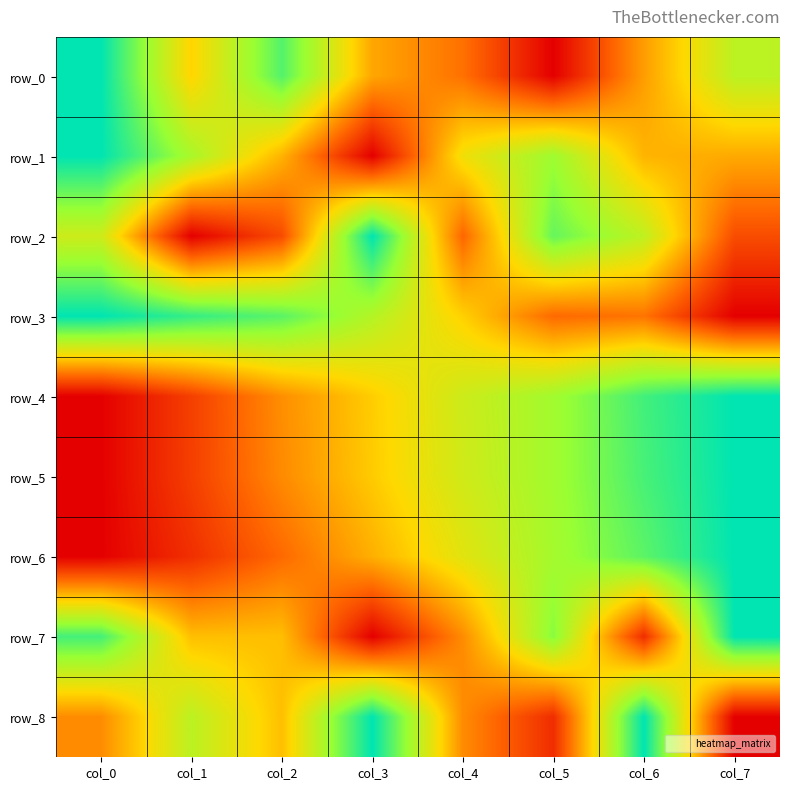

Reading left to right, transcribe all the data shown in this chart.

row_0: col_0=1.0	col_1=0.5	col_2=0.9	col_3=0.4	col_4=0.3	col_5=0.0	col_6=0.4	col_7=0.7
row_1: col_0=1.0	col_1=0.7	col_2=0.4	col_3=0.0	col_4=0.5	col_5=0.7	col_6=0.4	col_7=0.4
row_2: col_0=0.6	col_1=0.0	col_2=0.2	col_3=1.0	col_4=0.2	col_5=0.8	col_6=0.7	col_7=0.2
row_3: col_0=1.0	col_1=0.9	col_2=0.9	col_3=0.7	col_4=0.5	col_5=0.3	col_6=0.3	col_7=0.0
row_4: col_0=0.0	col_1=0.2	col_2=0.3	col_3=0.5	col_4=0.6	col_5=0.7	col_6=0.9	col_7=1.0
row_5: col_0=0.0	col_1=0.2	col_2=0.3	col_3=0.5	col_4=0.6	col_5=0.7	col_6=0.9	col_7=1.0
row_6: col_0=0.0	col_1=0.1	col_2=0.3	col_3=0.4	col_4=0.6	col_5=0.7	col_6=0.8	col_7=1.0
row_7: col_0=0.9	col_1=0.4	col_2=0.4	col_3=0.0	col_4=0.3	col_5=0.8	col_6=0.1	col_7=1.0
row_8: col_0=0.3	col_1=0.7	col_2=0.4	col_3=1.0	col_4=0.3	col_5=0.1	col_6=1.0	col_7=0.0